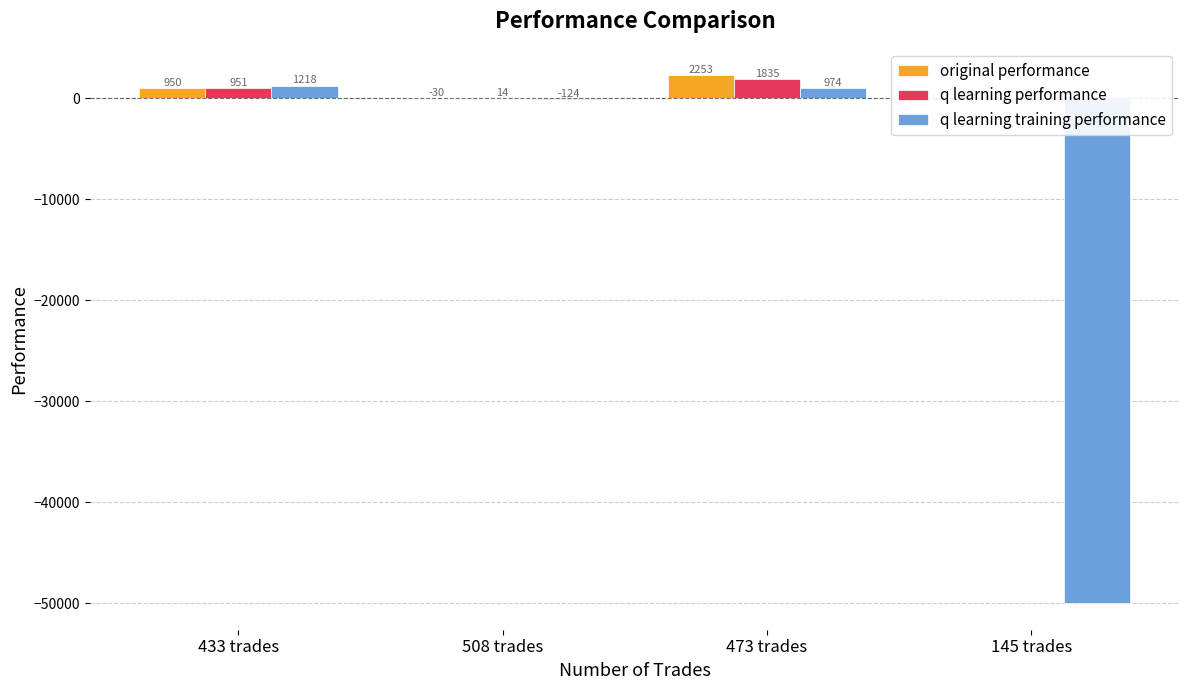

What is the label of the 1st bar from the right?

145 trades